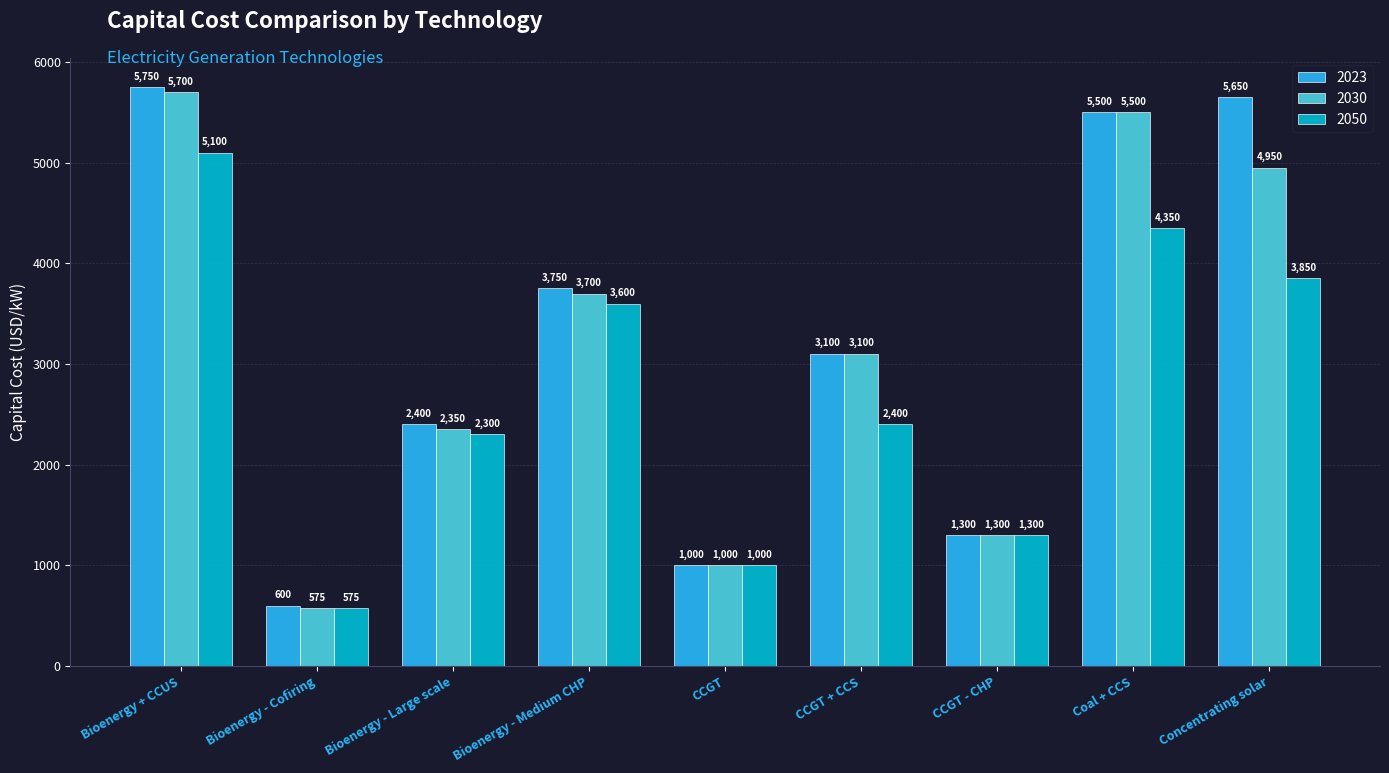

What is the difference between the second highest and minimum values in the 2050 series?

3775